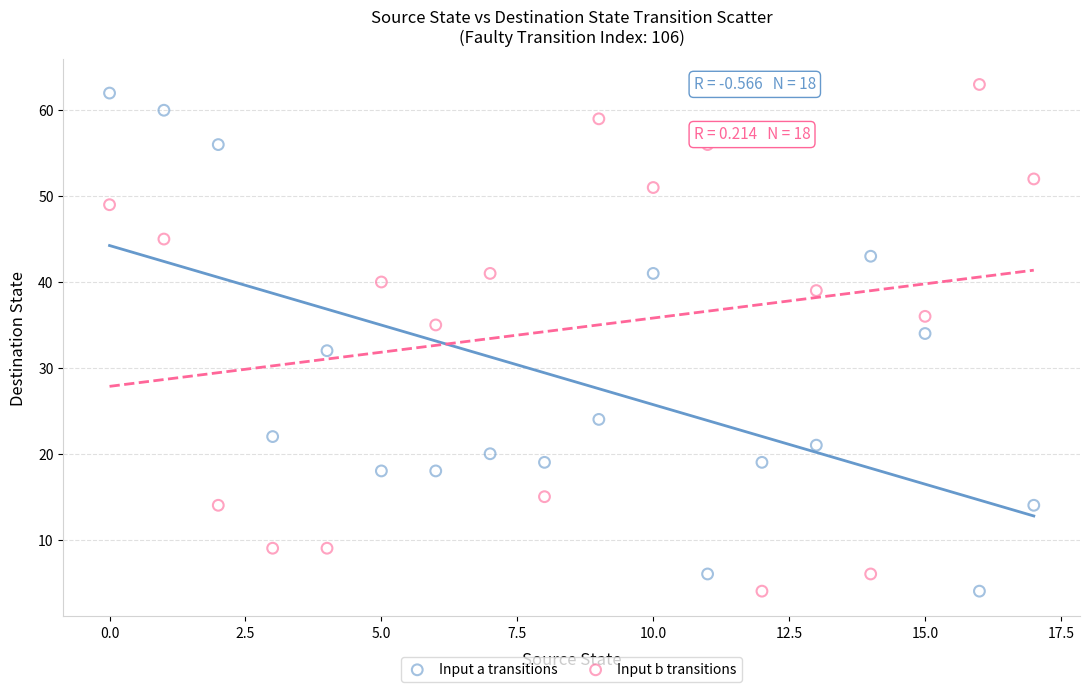

Across all data points, what is the range of Y values (max minus min)?

59